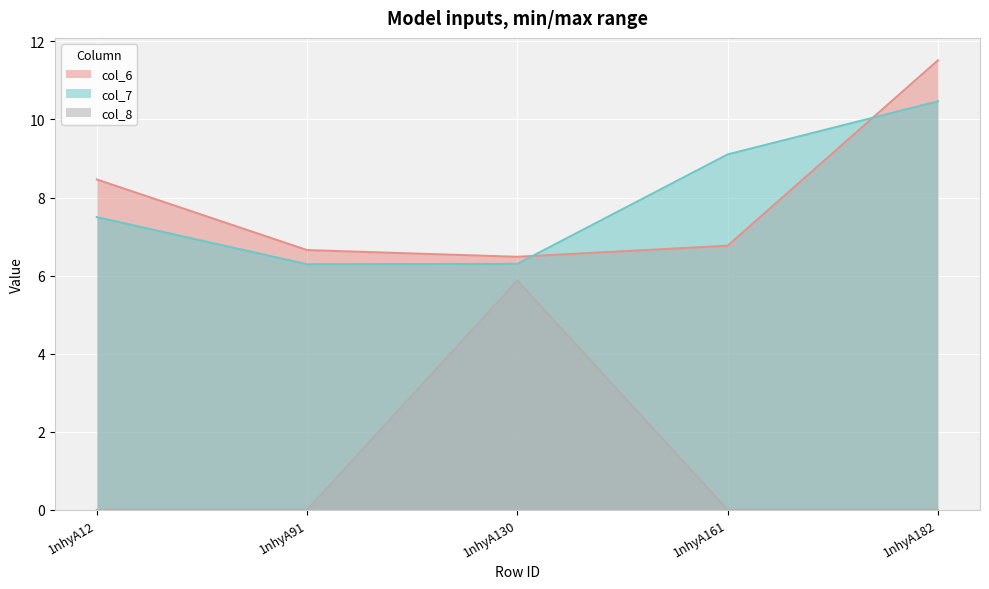

True or false: col_8_line and col_6_line cross at least once.

False